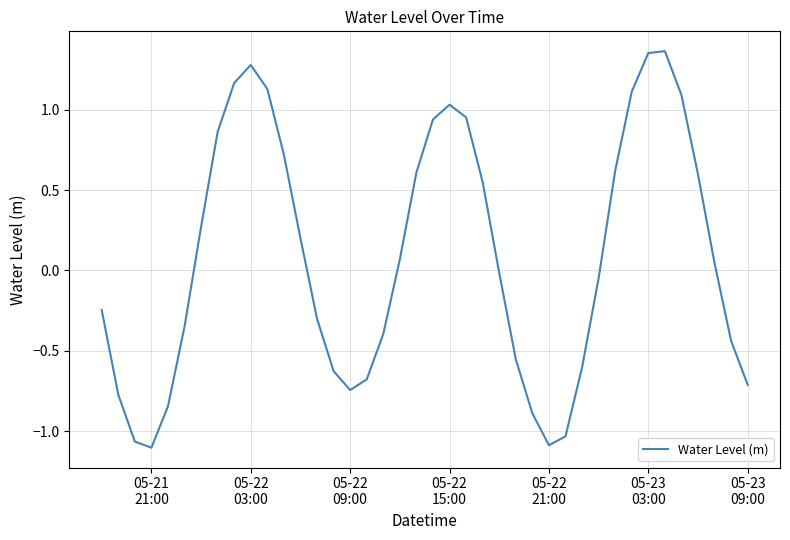

What is the difference between the maximum and second lowest values?

2.5